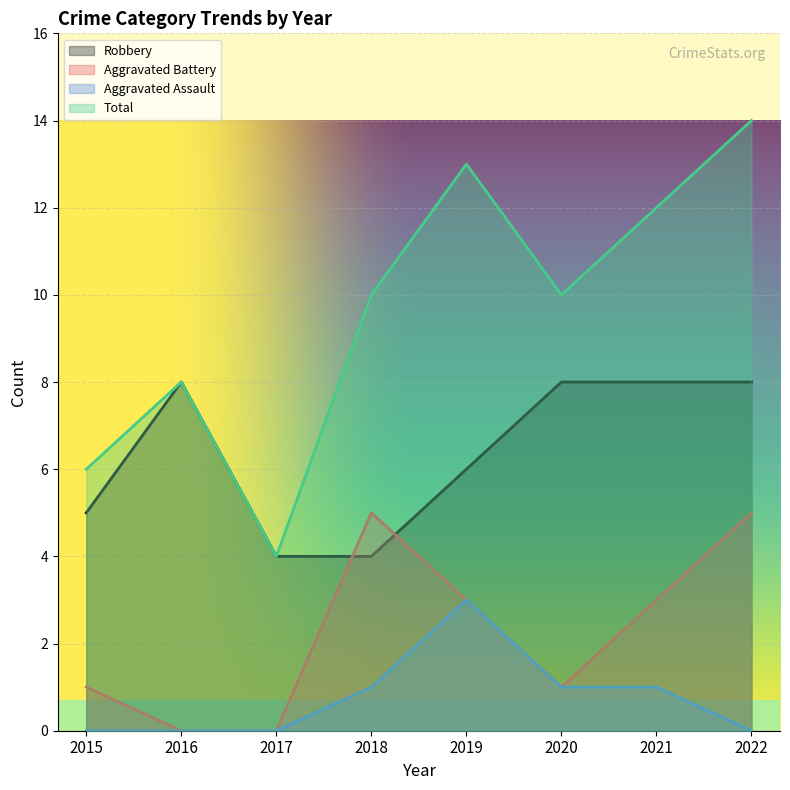

Which label corresponds to the smallest value in the chart?

2016